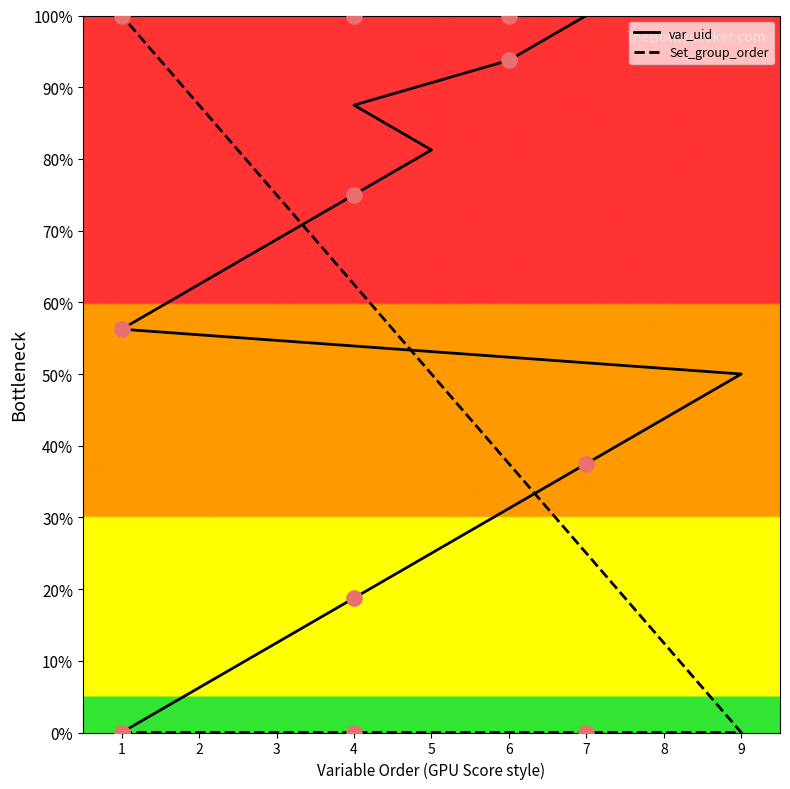

Which series has the largest Y range (max minus min)?

var_uid